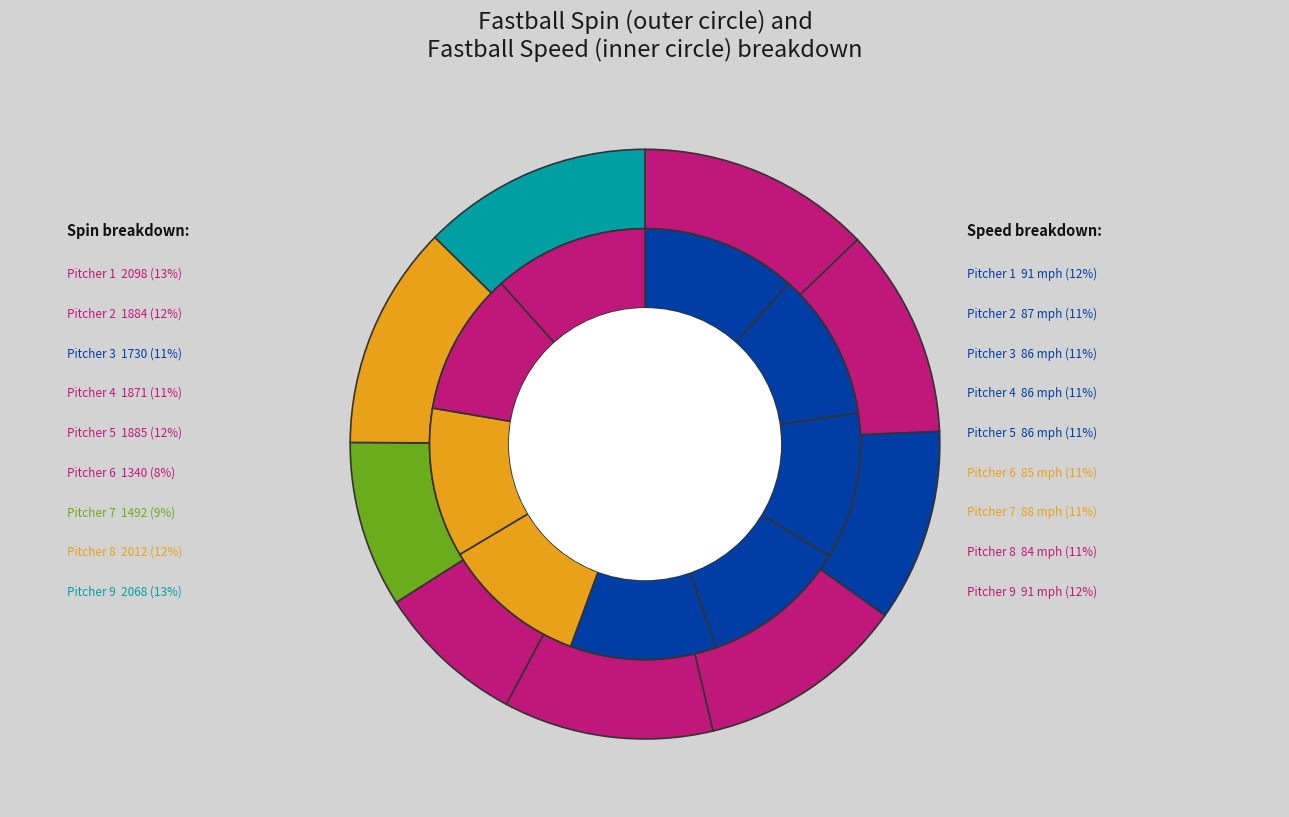

True or false: Pitcher 9 accounts for 20% of the total.

False